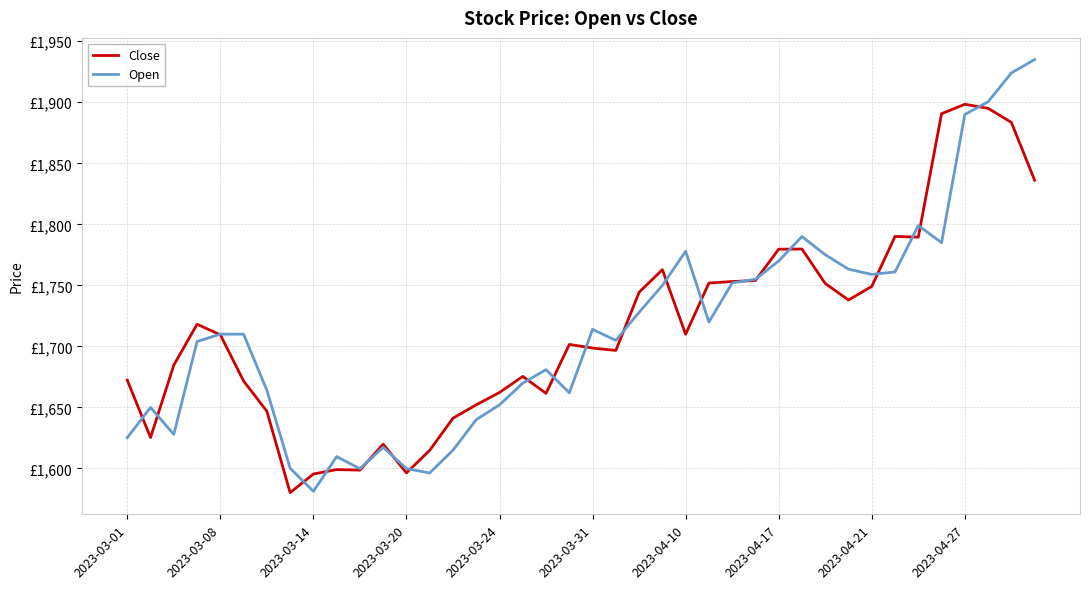

What are all the series names shown in the legend?

Close, Open